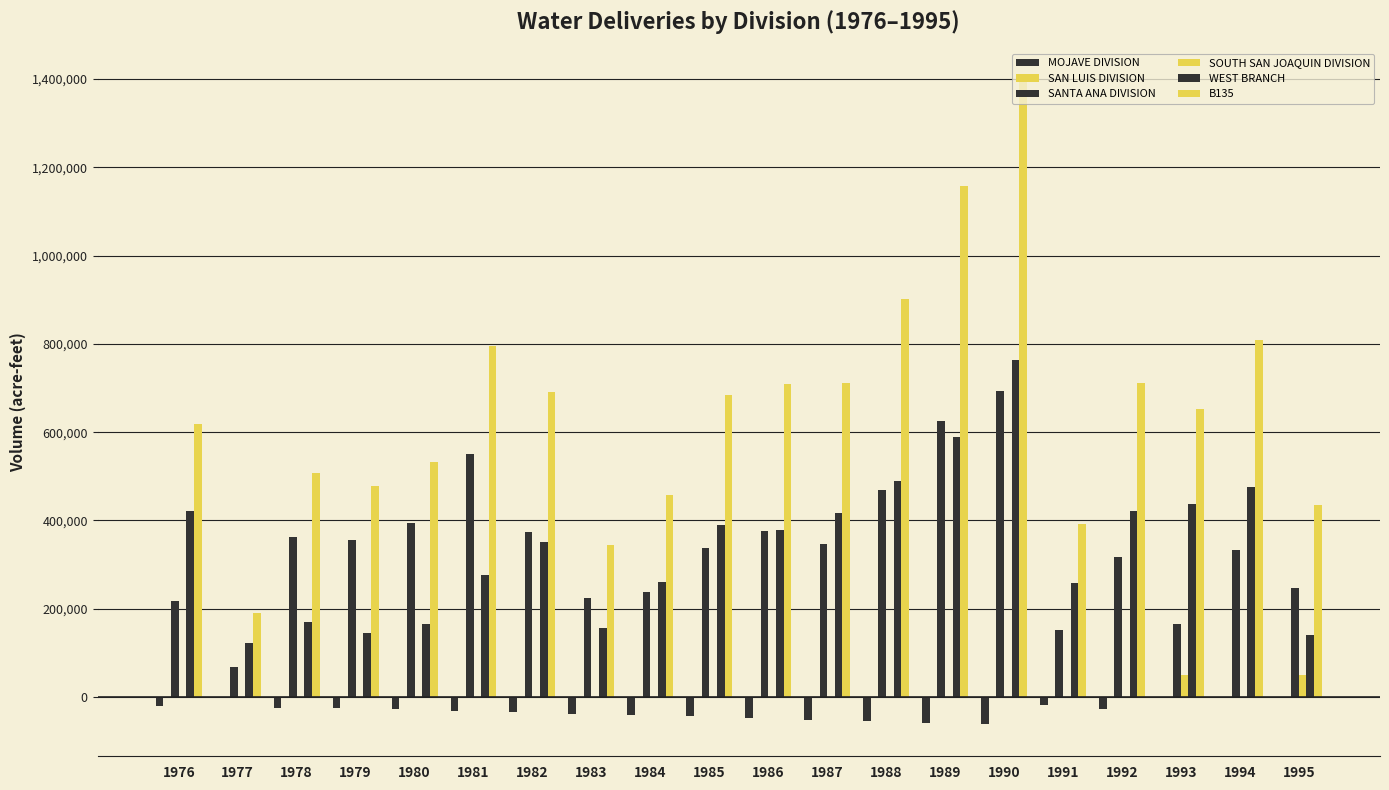

At how many categories does at least one series exceed 425130?

17